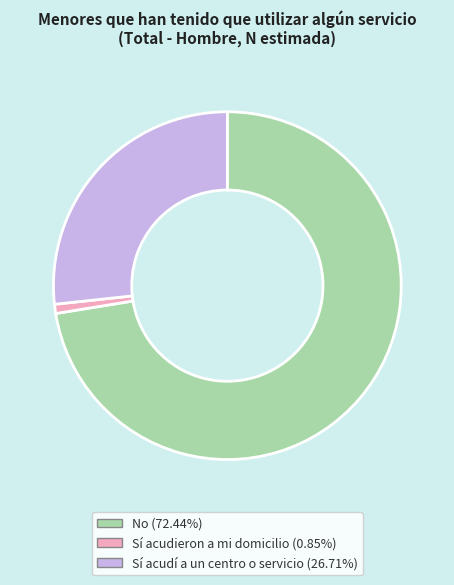

Which category has the smallest portion of the pie?

Sí acudieron a mi domicilio